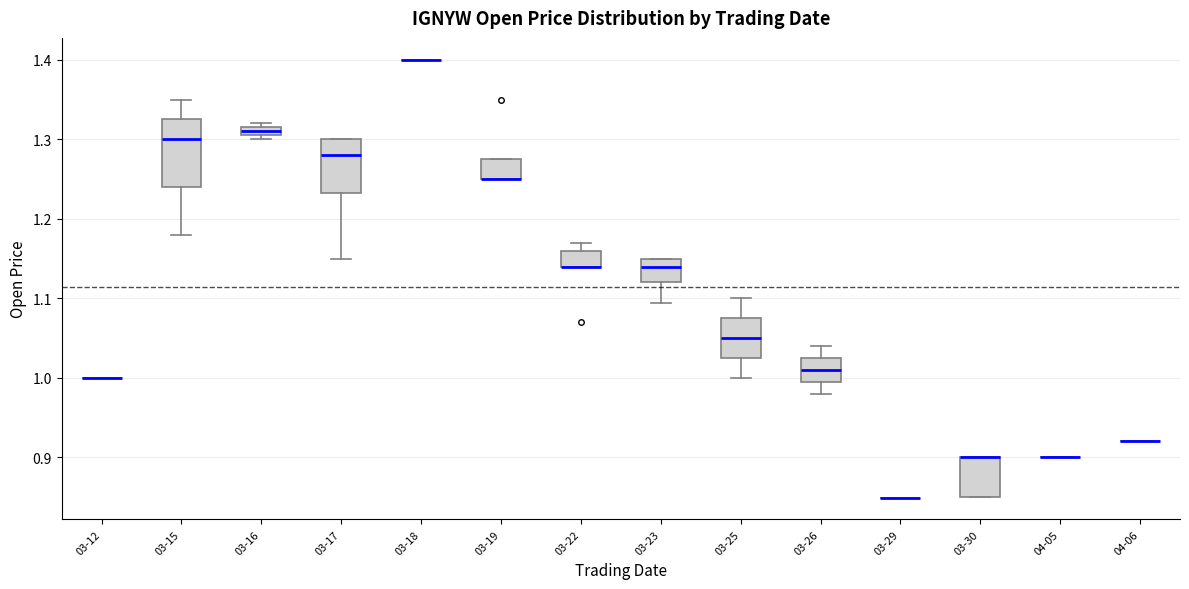

Comparing the boxes themselves (not the whiskers), which one is the tallest?

03-15